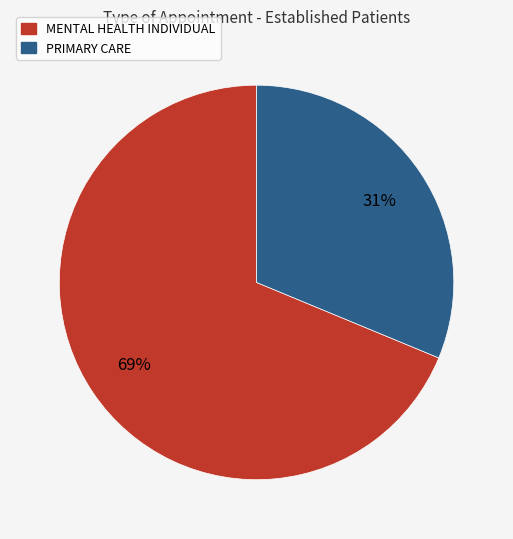

Does PRIMARY CARE represent more than half of the total?

No